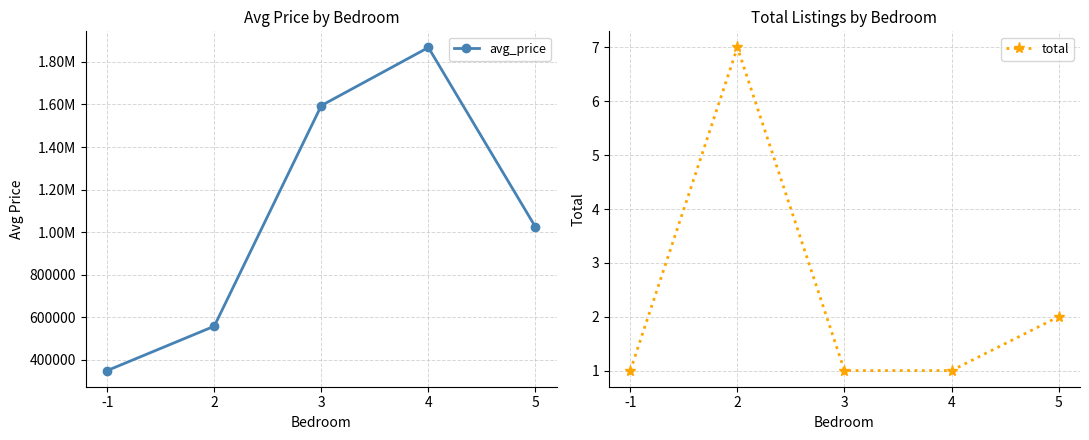

Reading left to right, list all the values displayed in this chart.

avg_price: 349000.0	557571.4	1595000.0	1868000.0	1024000.0
total: 1.0	7.0	1.0	1.0	2.0